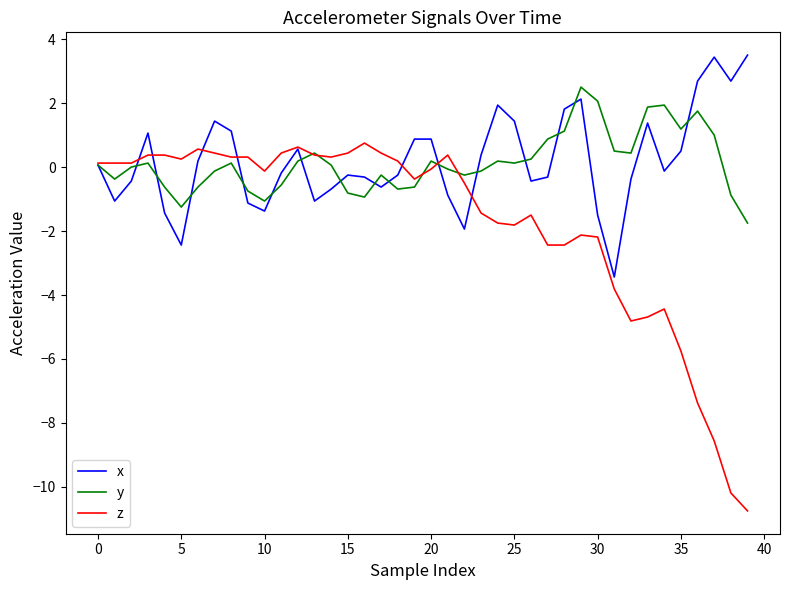

What is the maximum value shown in the chart?

3.5